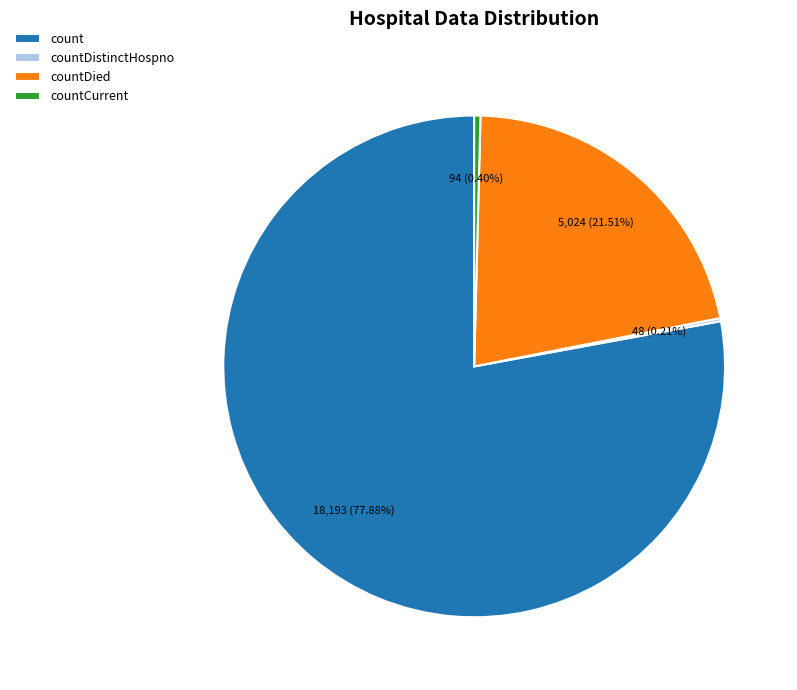

What is the largest slice in the pie chart?

count